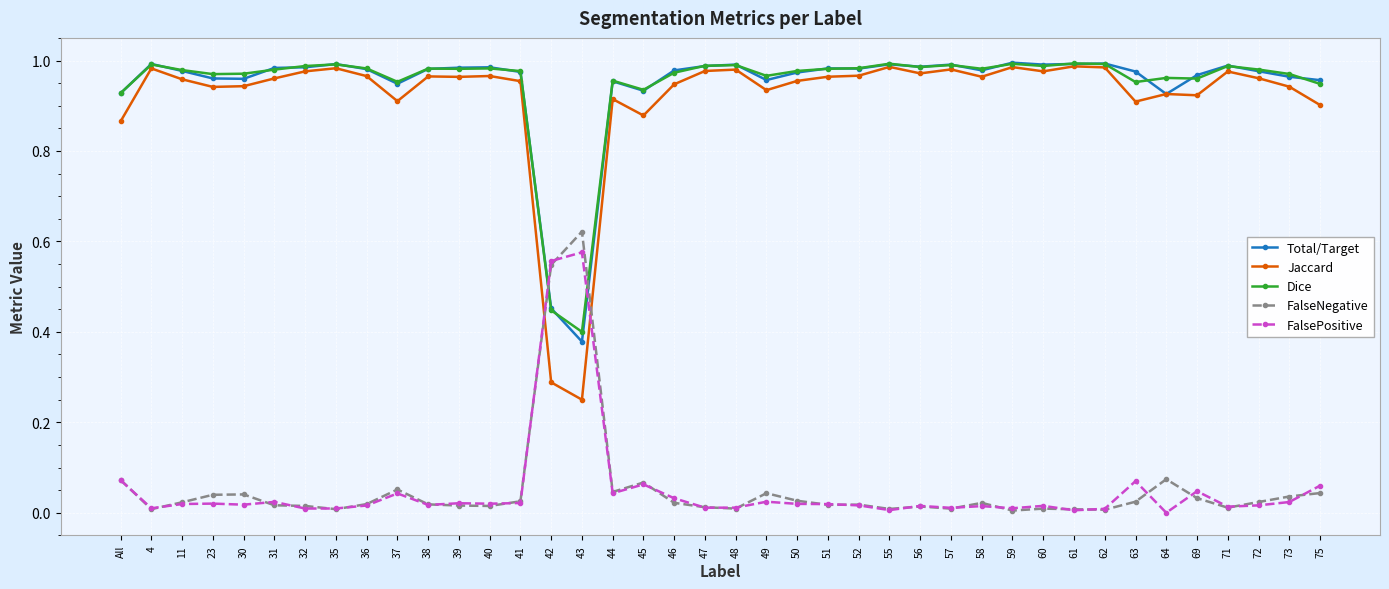

Is it true that Jaccard equals 0.5 at 72?

False